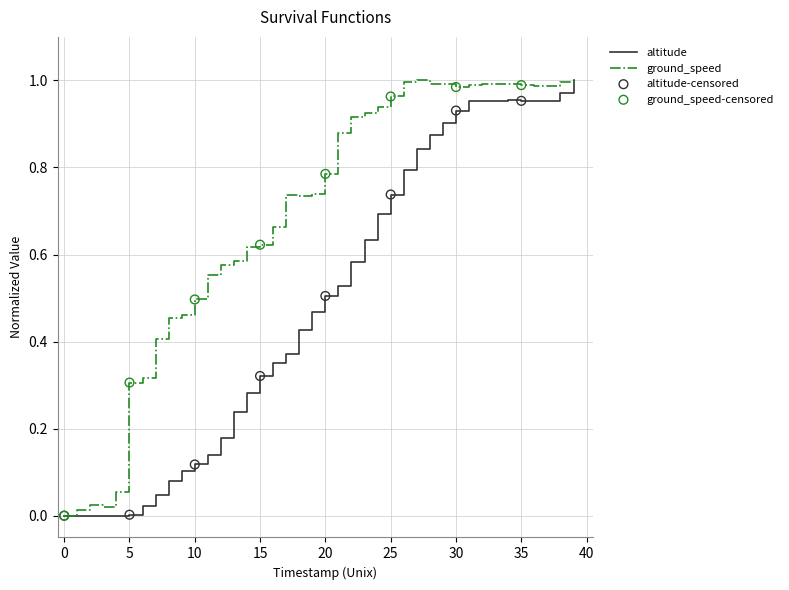

Which series has the largest total across all categories?

ground_speed